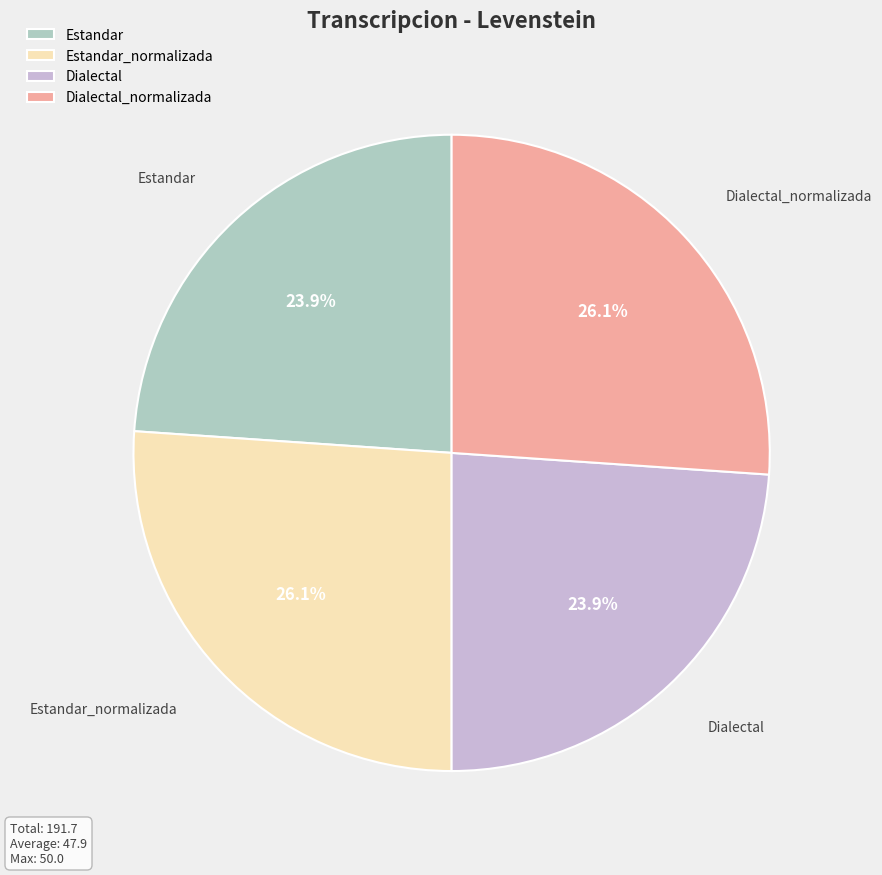

What percentage is the Estandar_normalizada slice, to the nearest percent?

26%